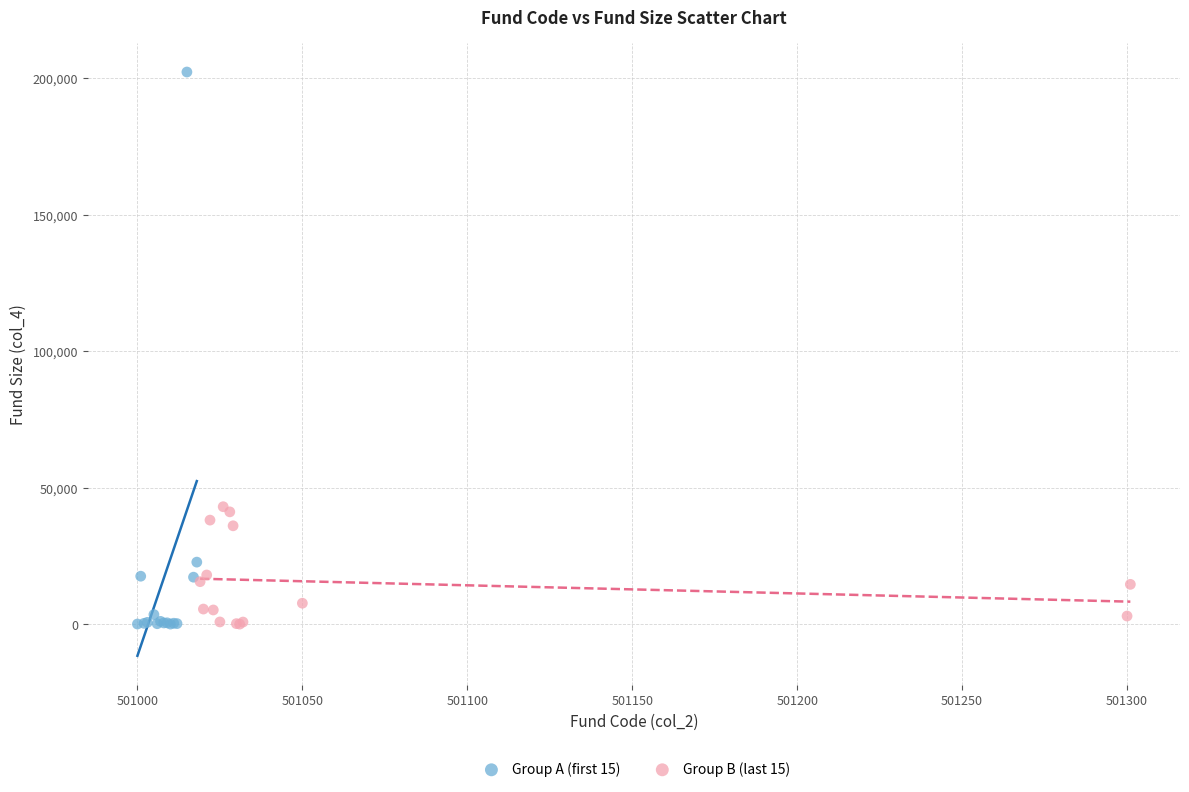

Which series contains the highest Y value?

Group A (first 15)